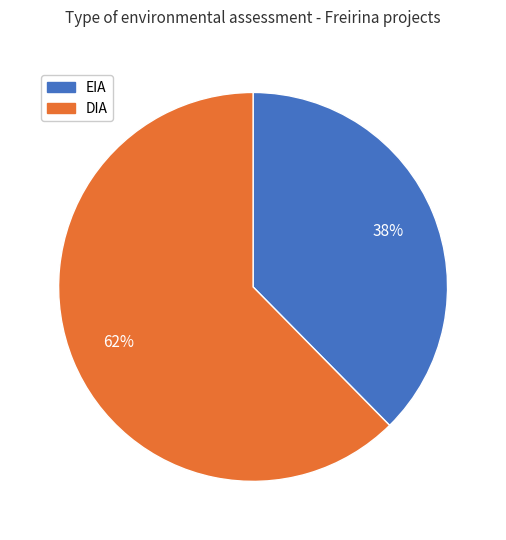

True or false: EIA accounts for 50% of the total.

False